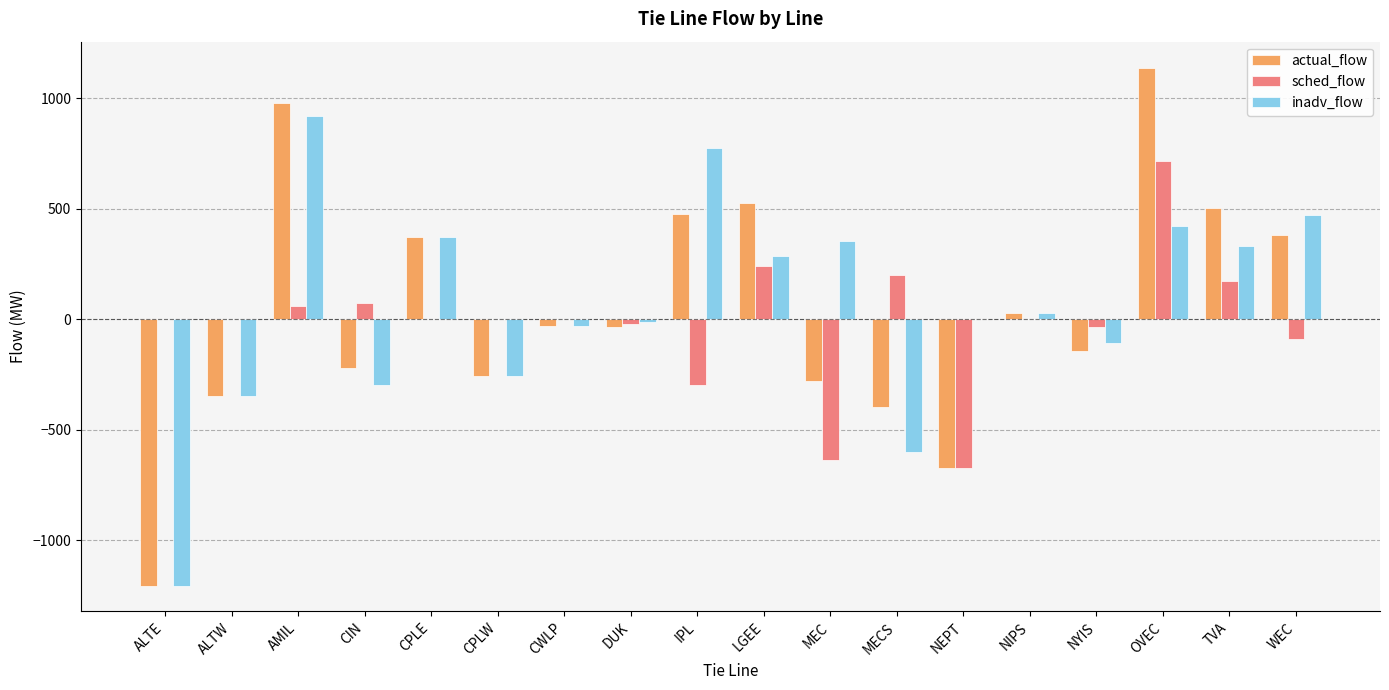

Count the number of categories in the chart.

18